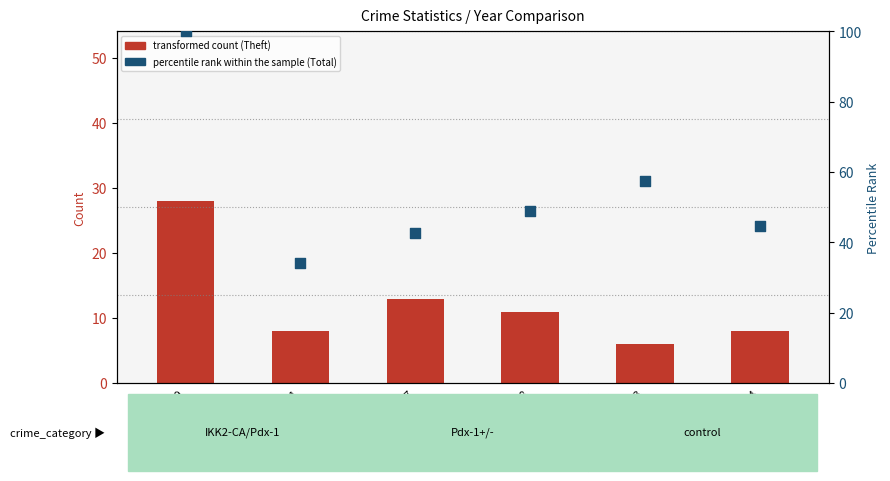

What is the total value across all series at 2019?

128.0